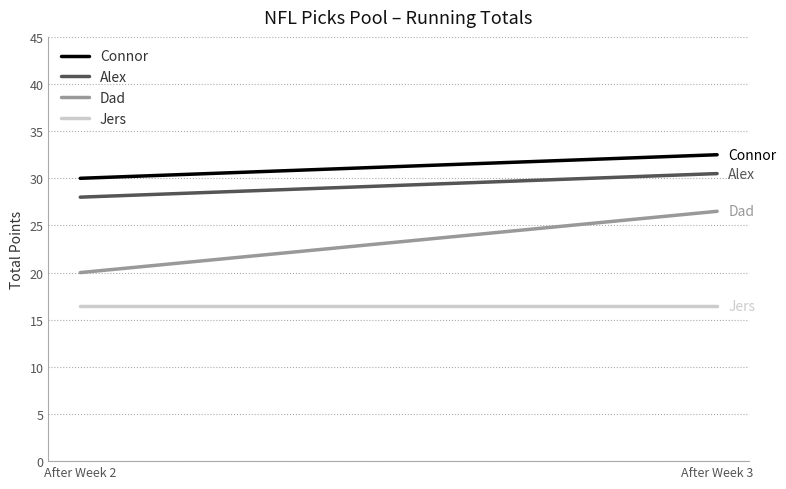

What is the difference between the maximum and minimum values in the Alex series?

2.5